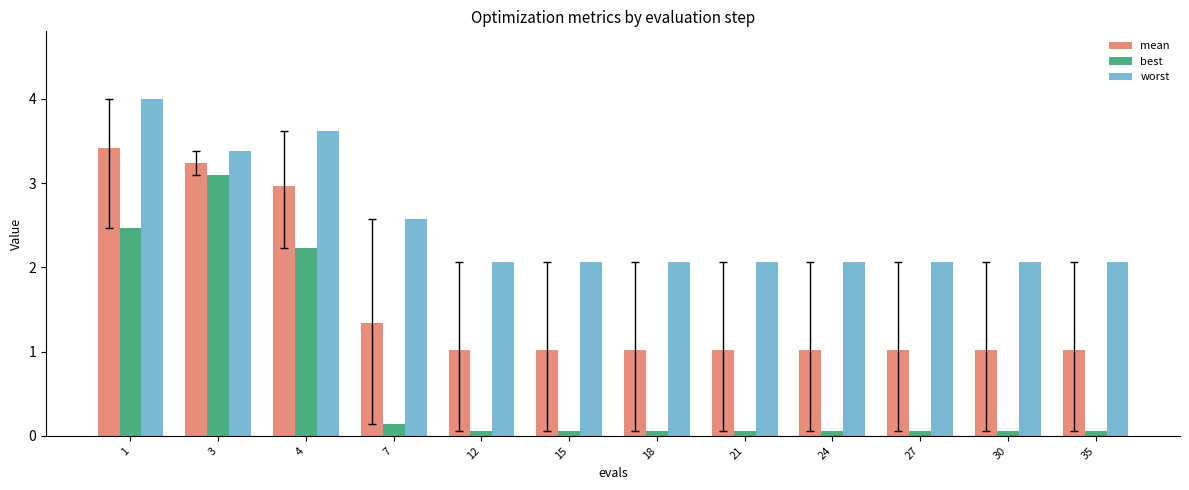

What is the average value of the worst series?

2.5